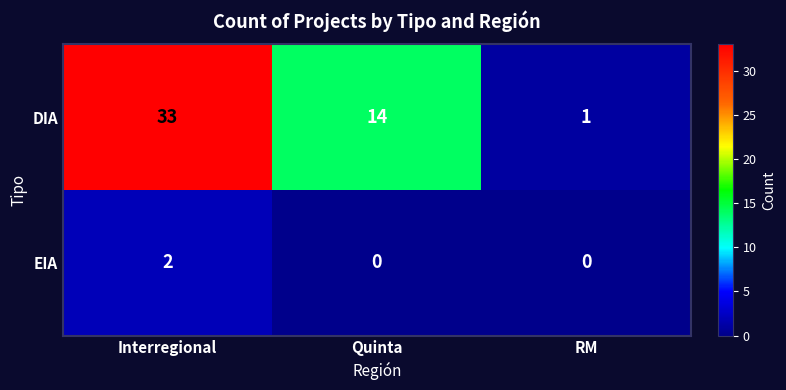

At which category is the sum across all series the highest?

Interregional